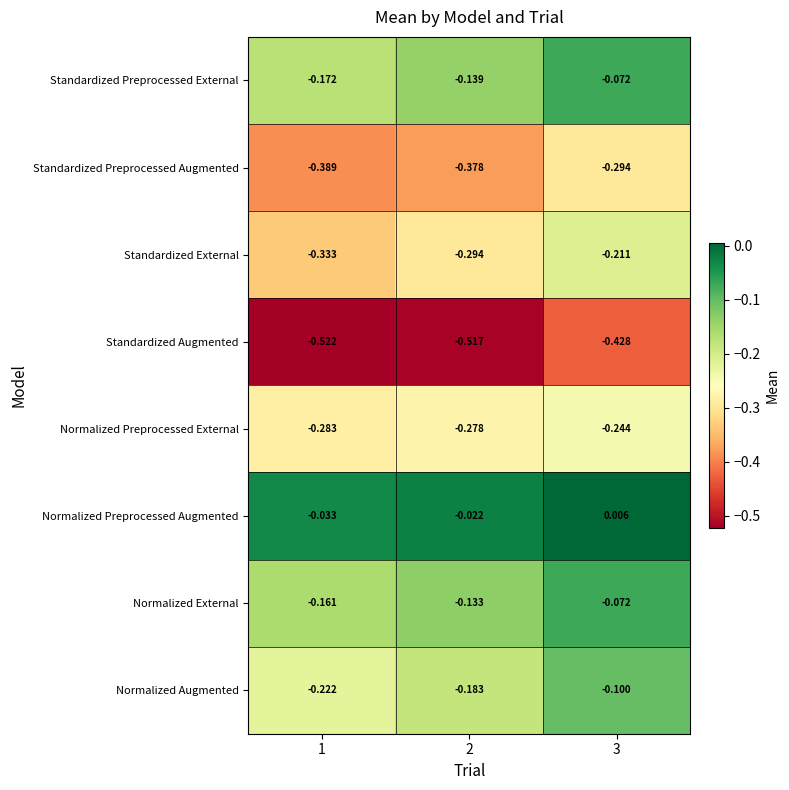

Count the number of data series in this chart.

8